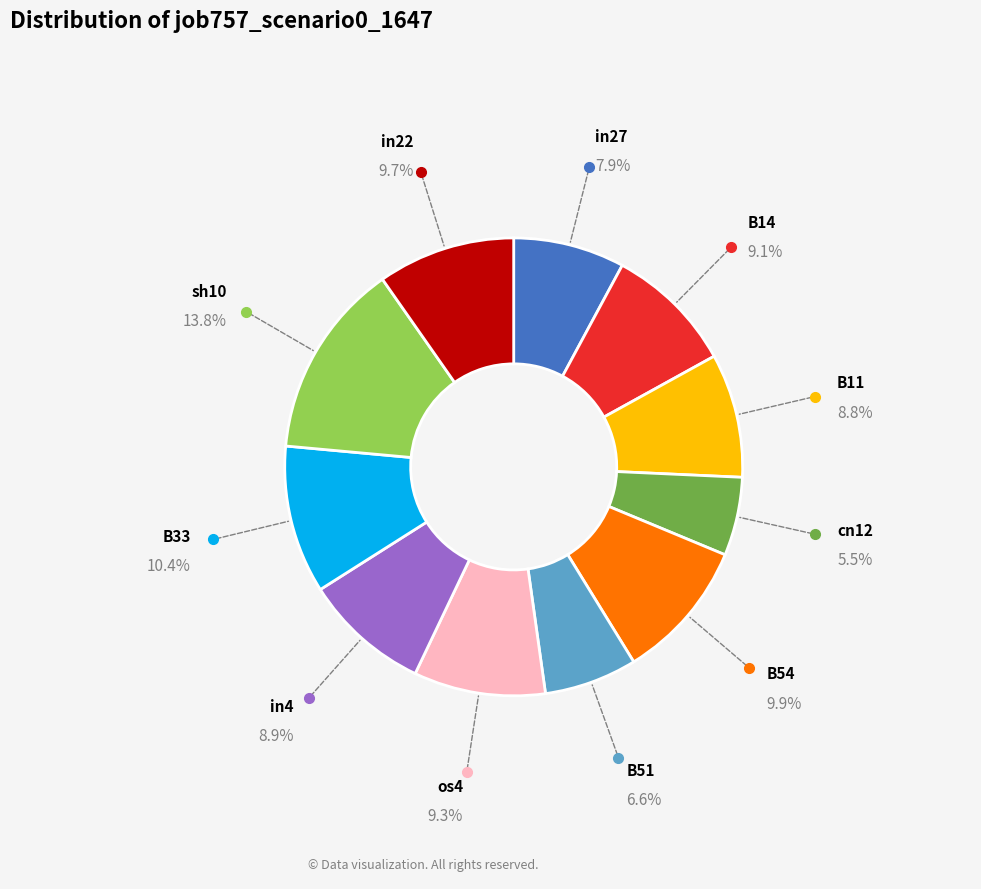

Is there a majority slice in this chart?

No